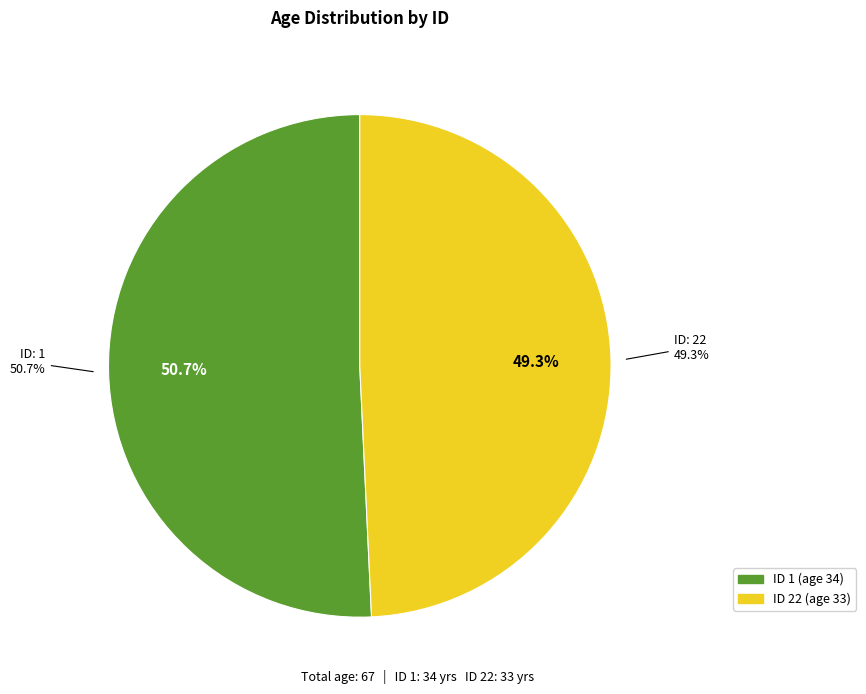

What is the total percentage of 1 and 22?

100.0%